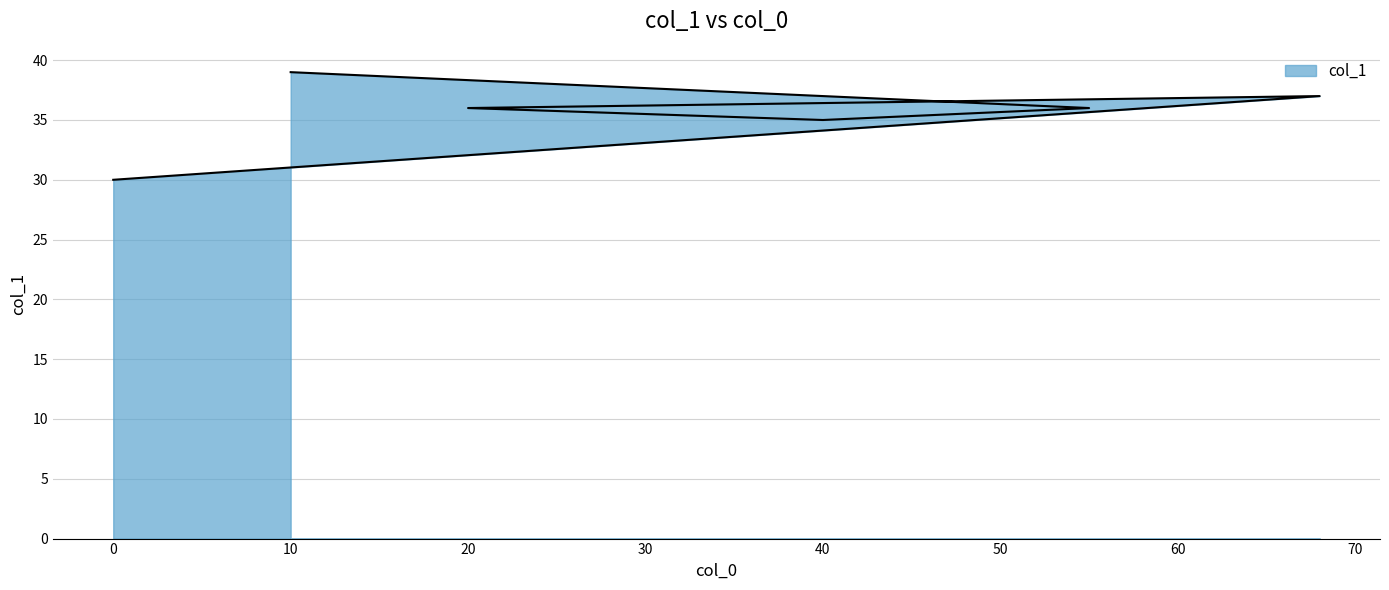

What is the difference between the maximum and second lowest values?

4